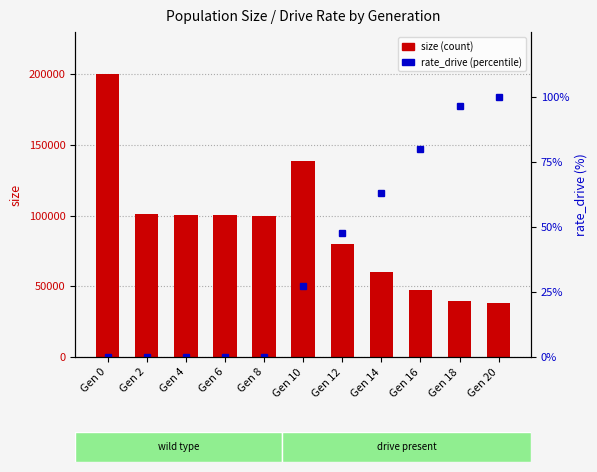

List the series in order of their overall mean, highest first.

size, rate_drive